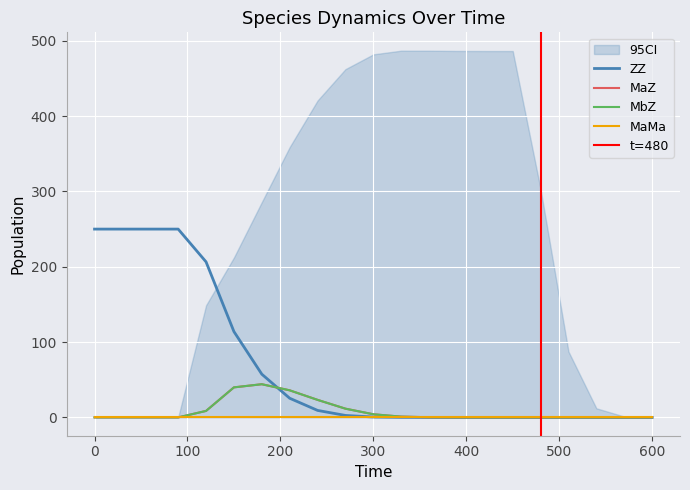

List the labels in order of MaZ value, largest first.

180, 150, 210, 240, 270, 120, 300, 330, 360, 390, 420, 450, 480, 510, 540, 570, 600, 0, 30, 60, 90